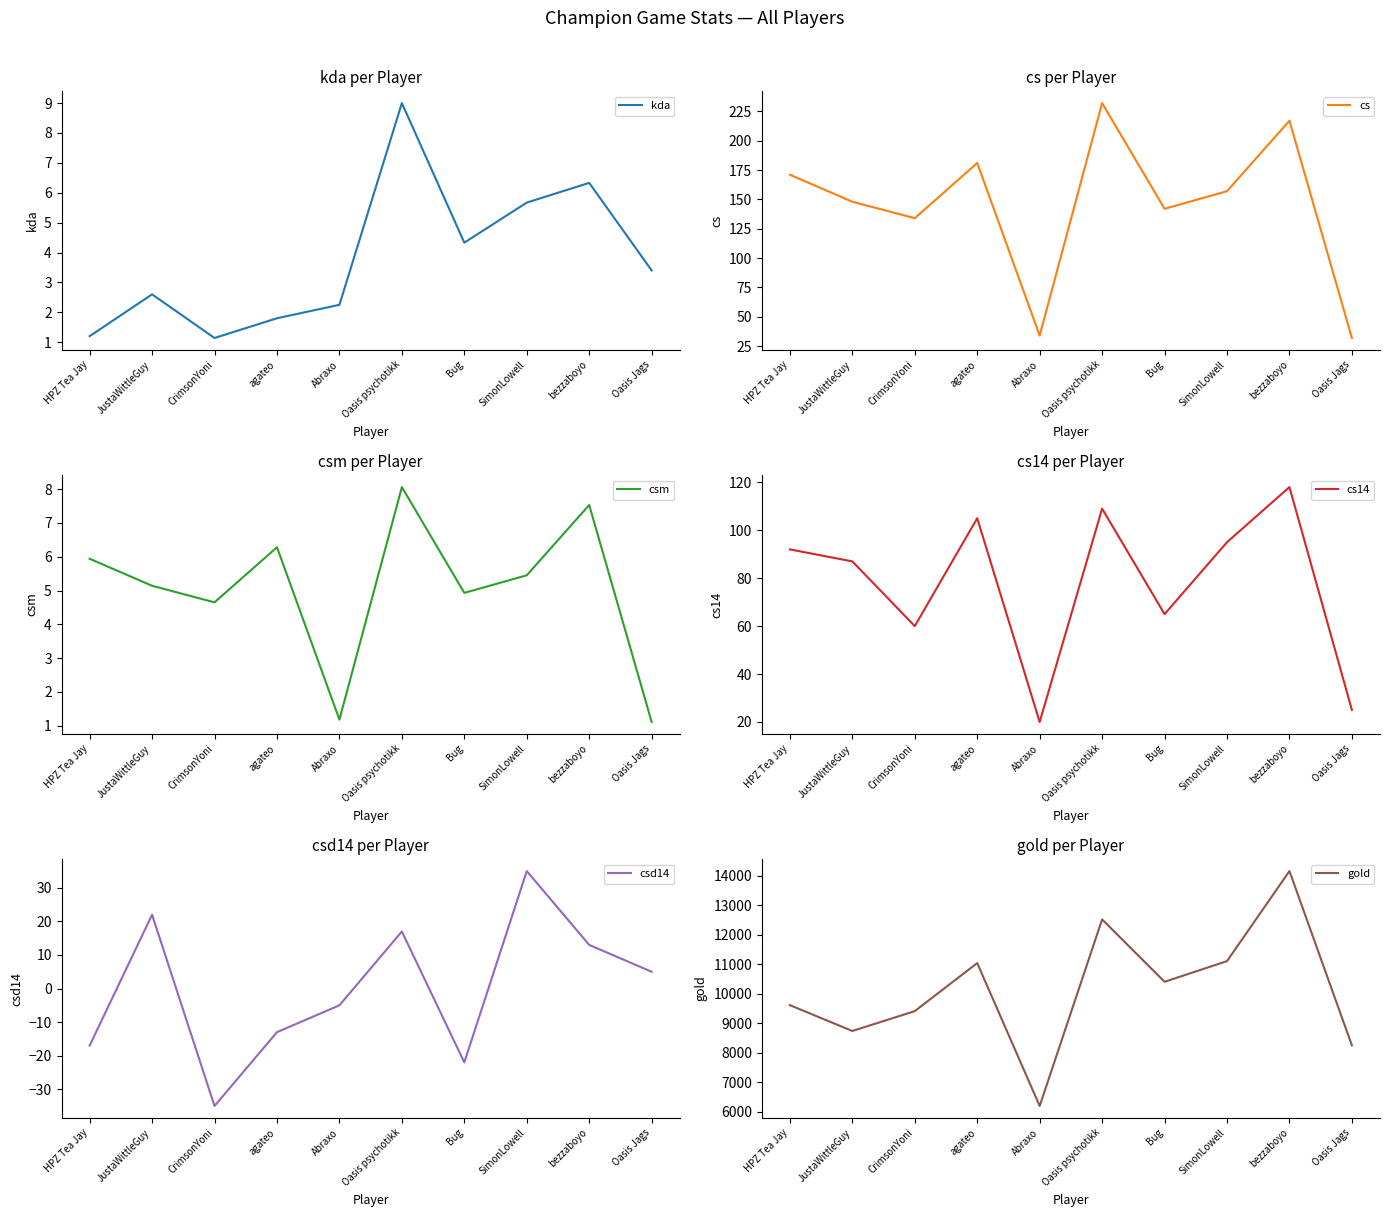

Reading right to left, list all the values displayed in this chart.

kda: 3.4	6.3	5.7	4.3	9.0	2.2	1.8	1.1	2.6	1.2
cs: 32.0	217.0	157.0	142.0	232.0	34.0	181.0	134.0	148.0	171.0
csm: 1.1	7.5	5.5	4.9	8.1	1.2	6.3	4.7	5.1	5.9
cs14: 25.0	118.0	95.0	65.0	109.0	20.0	105.0	60.0	87.0	92.0
csd14: 5.0	13.0	35.0	-22.0	17.0	-5.0	-13.0	-35.0	22.0	-17.0
gold: 8255.0	14164.0	11112.0	10412.0	12525.0	6202.0	11046.0	9417.0	8744.0	9620.0